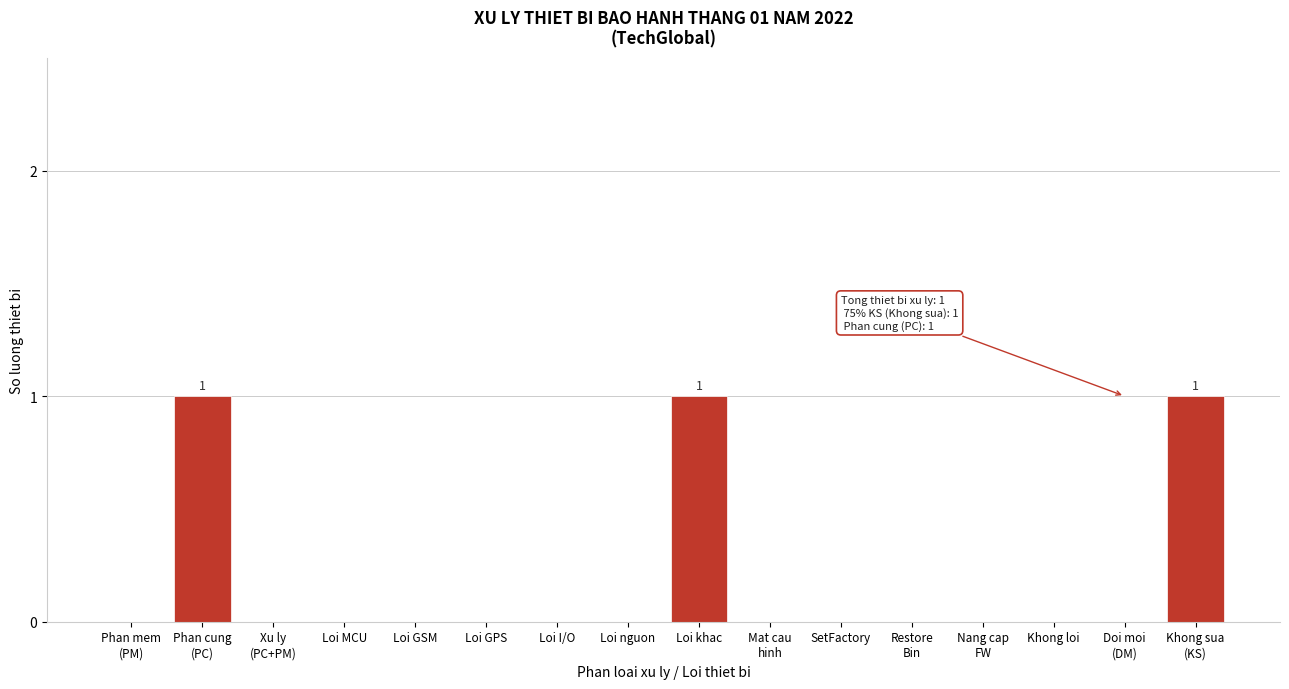

True or false: the data shows 0 at Loi GPS.

True